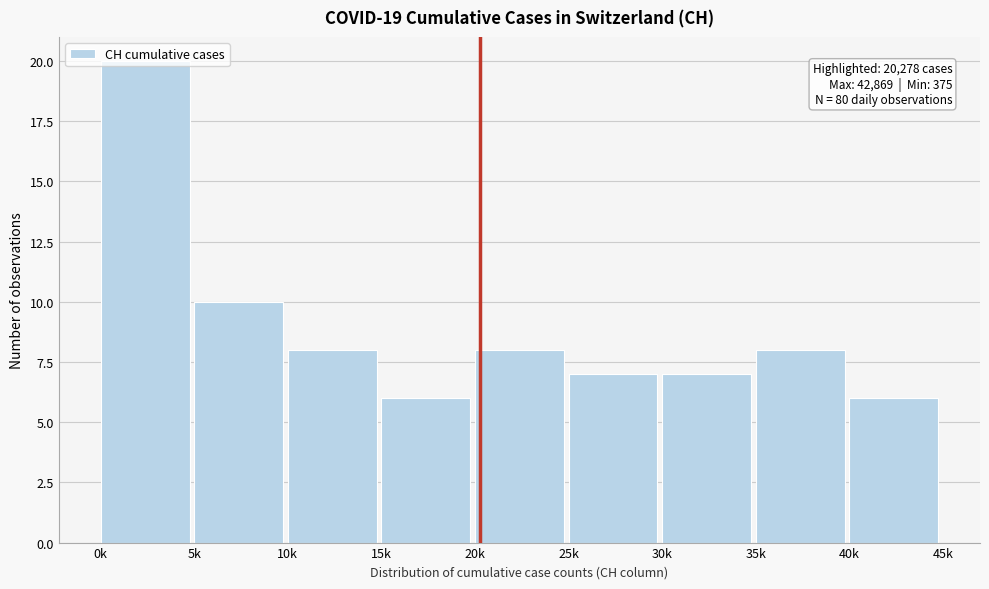

What is the change in value from 0k to 40k?

-14